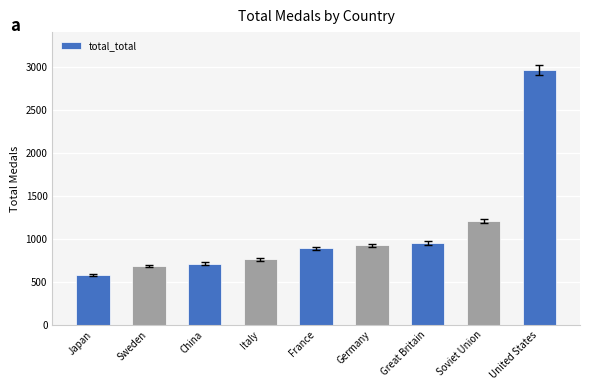

How many series are shown in this chart?

1